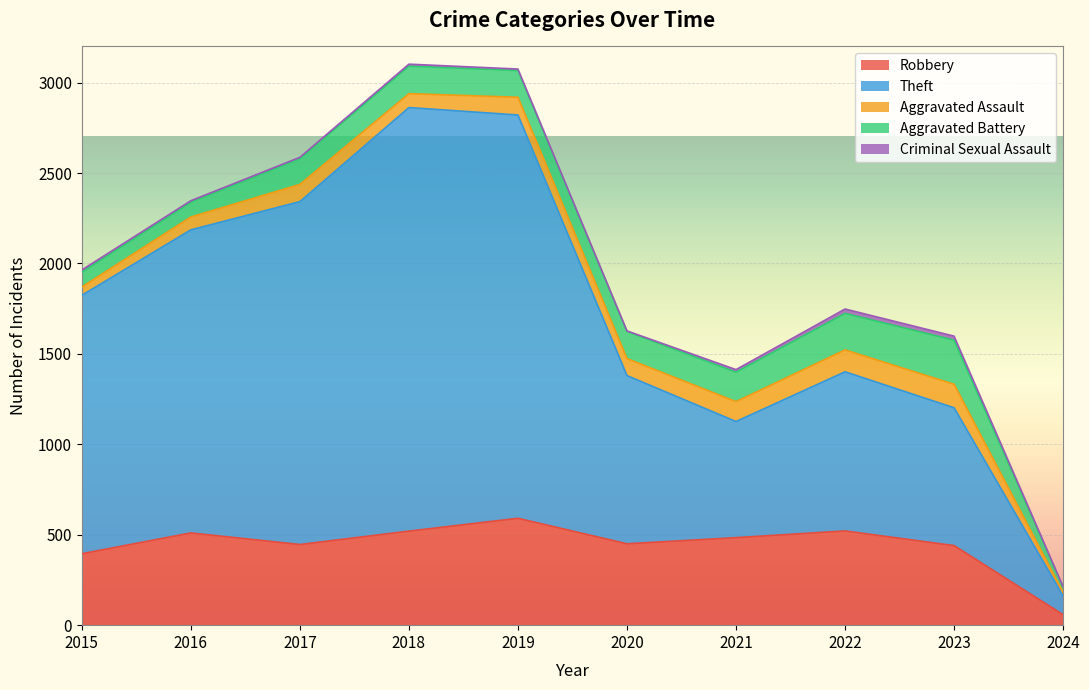

In Aggravated Assault, how many points are higher than both neighbors (excluding endpoints)?

3